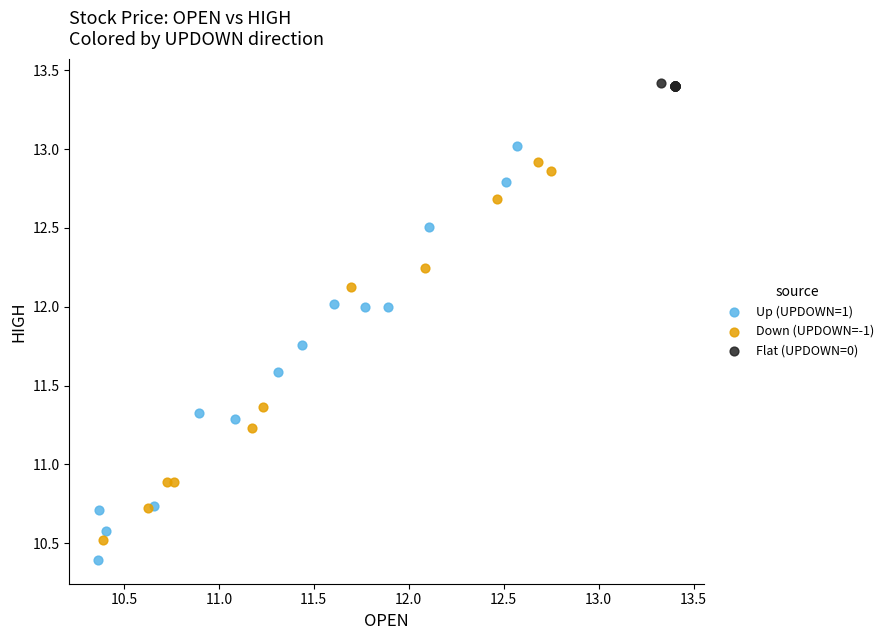

Which series reaches the maximum Y coordinate?

Flat (UPDOWN=0)